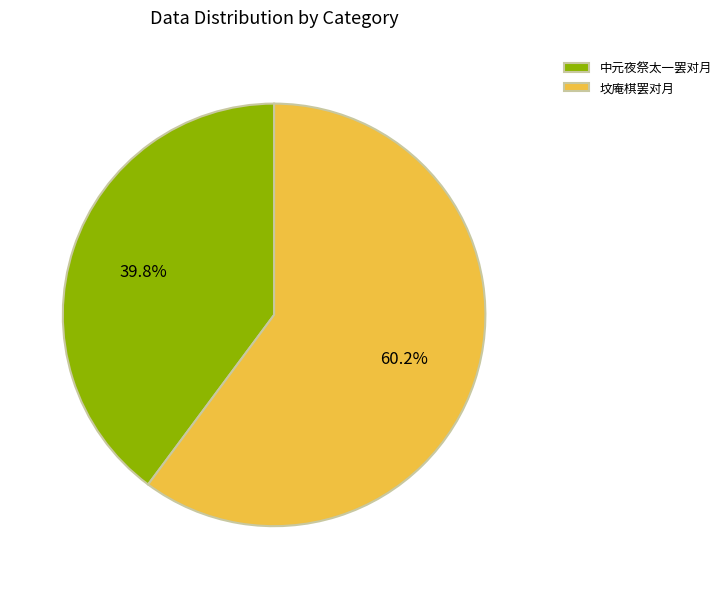

Rank the categories by value from highest to lowest.

坟庵棋罢对月, 中元夜祭太一罢对月